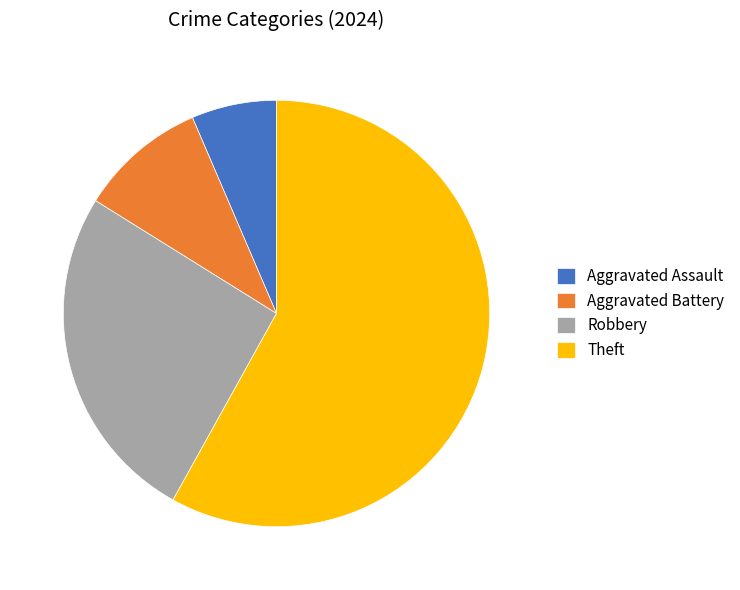

Rank the categories by value from highest to lowest.

Theft, Robbery, Aggravated Battery, Aggravated Assault